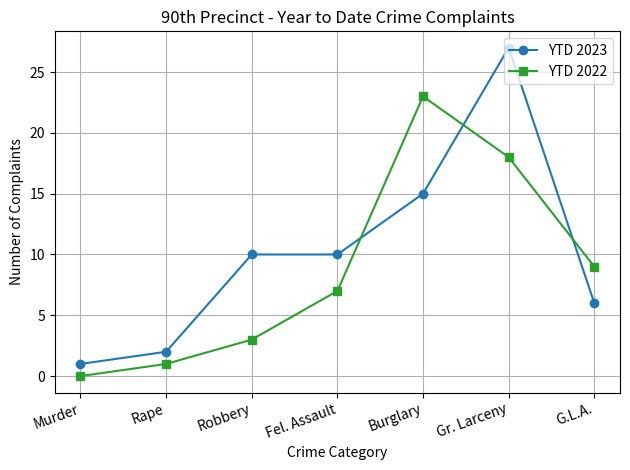

What is the label of the 3rd point from the left?

Robbery